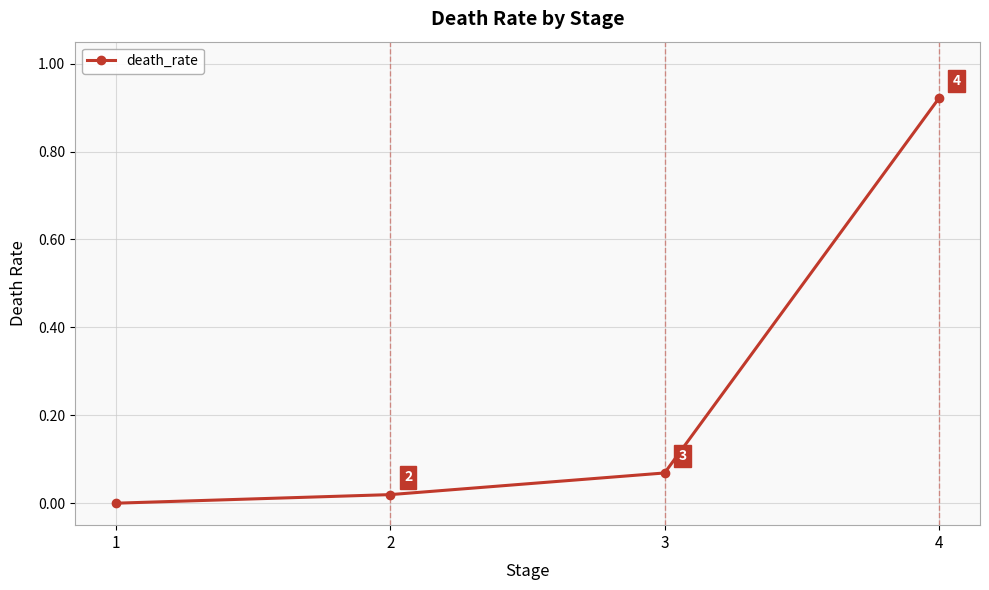

Between 2 and 4, which is larger?

4